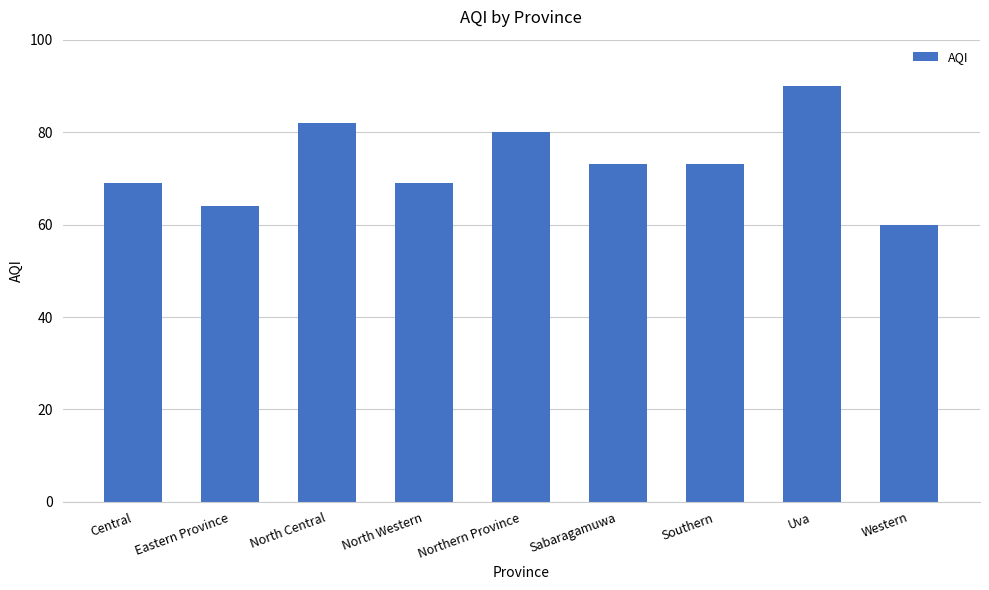

What is the smallest value displayed?

60